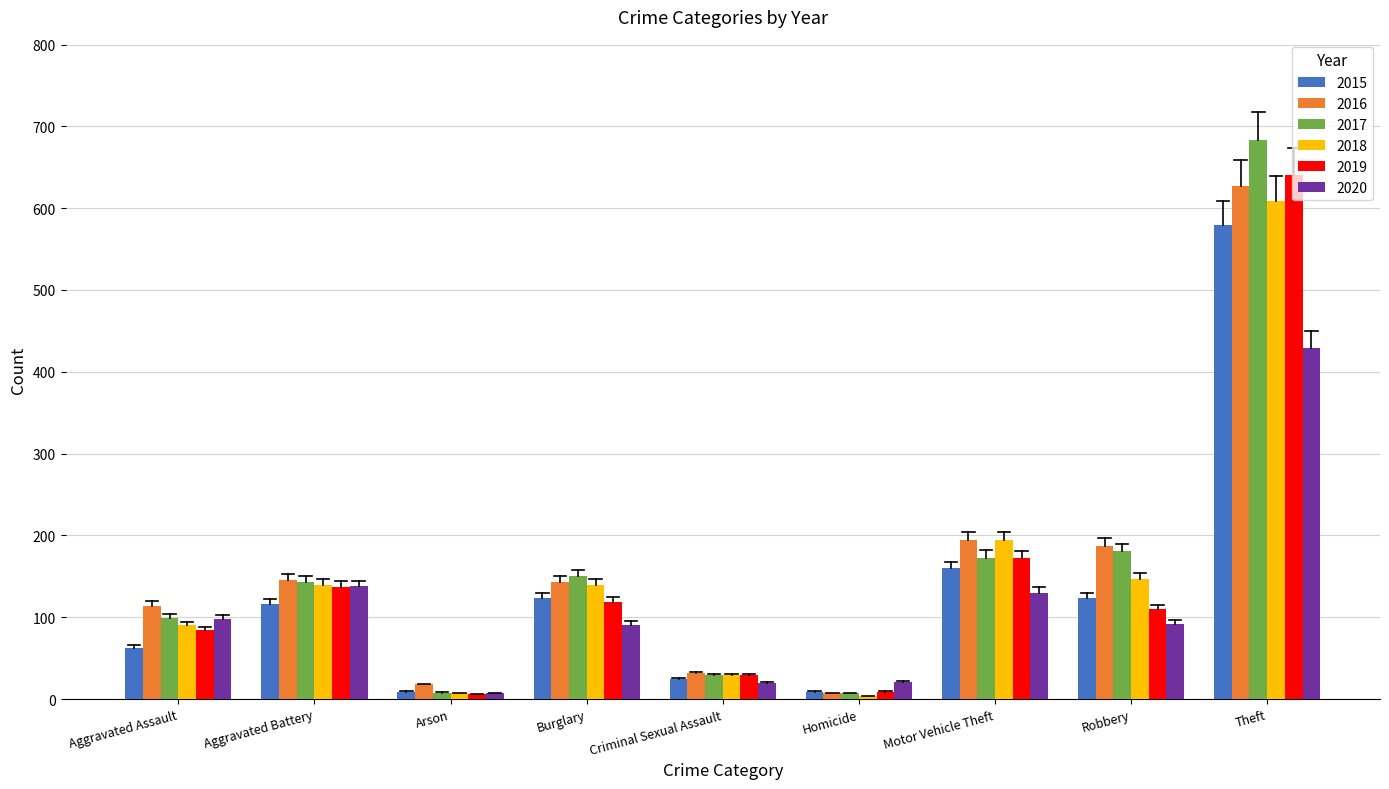

The 2015 series shows 124 at Burglary. True or false?

True